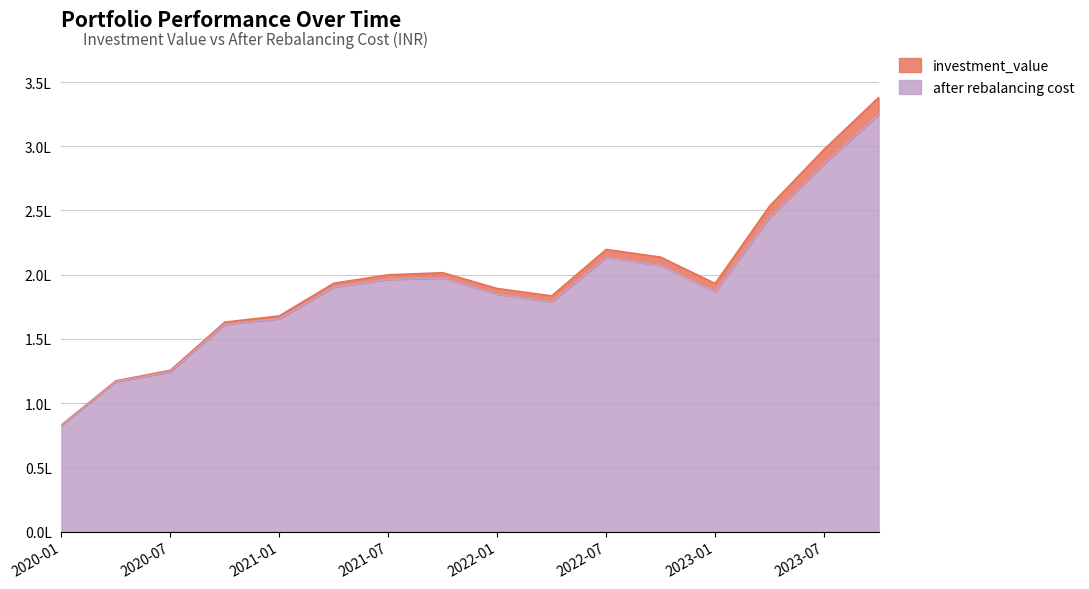

Is the value of investment_value at 2020-04-01 greater than the value of after rebalancing cost at 2023-01-02?

No